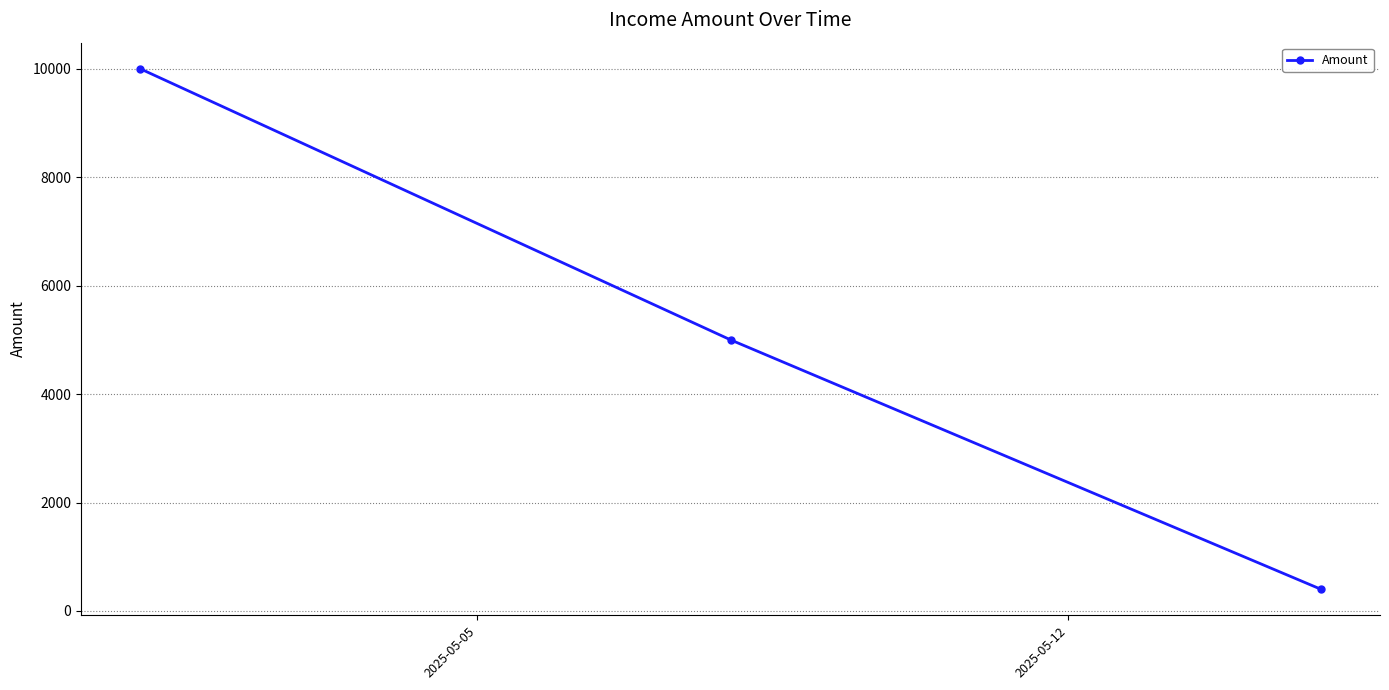

What is the difference between the second highest and minimum values?

4600